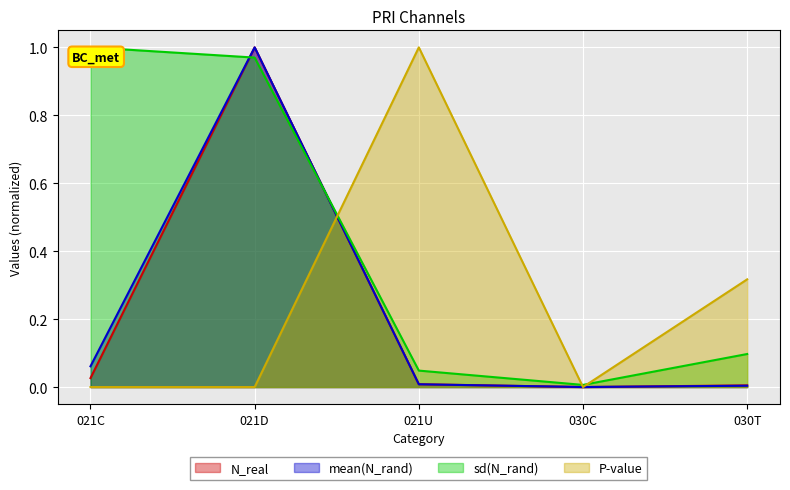

At which category does the chart reach its minimum across all series?

030C